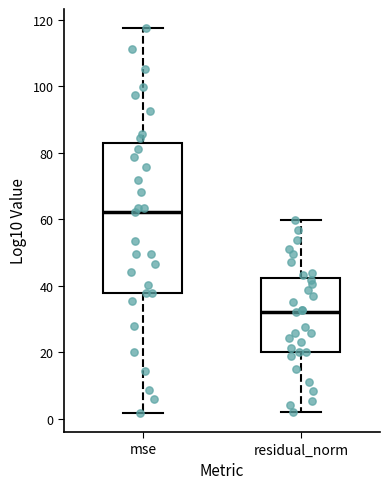

Reading left to right, read every box against the y-axis: the position of its median line, the range the box covers, and the ends of its whiskers. The values are not printed on the chart, so give them approximately, as read against the axis.

mse: median 62, box 38 to 82, whiskers 2 to 118
residual_norm: median 32, box 20 to 42, whiskers 2 to 60